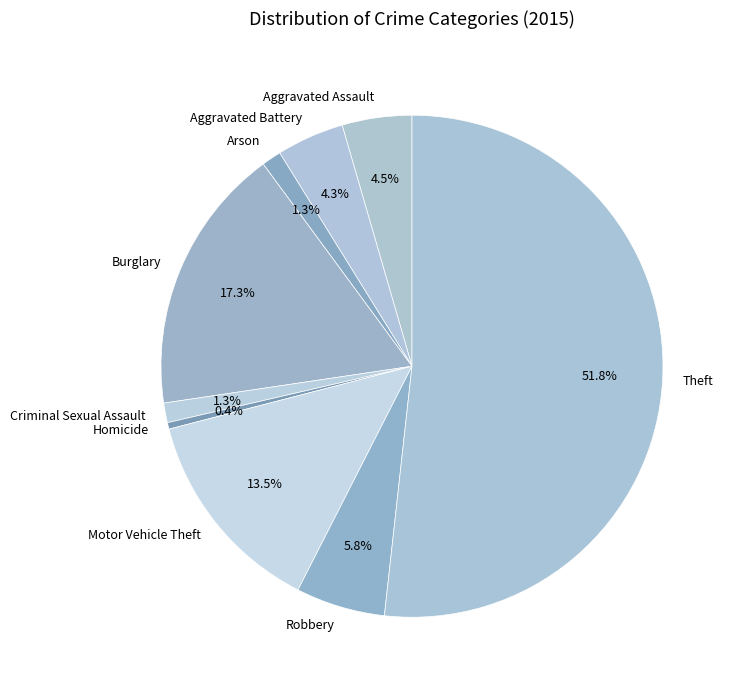

What is the smallest slice in the pie chart?

Homicide